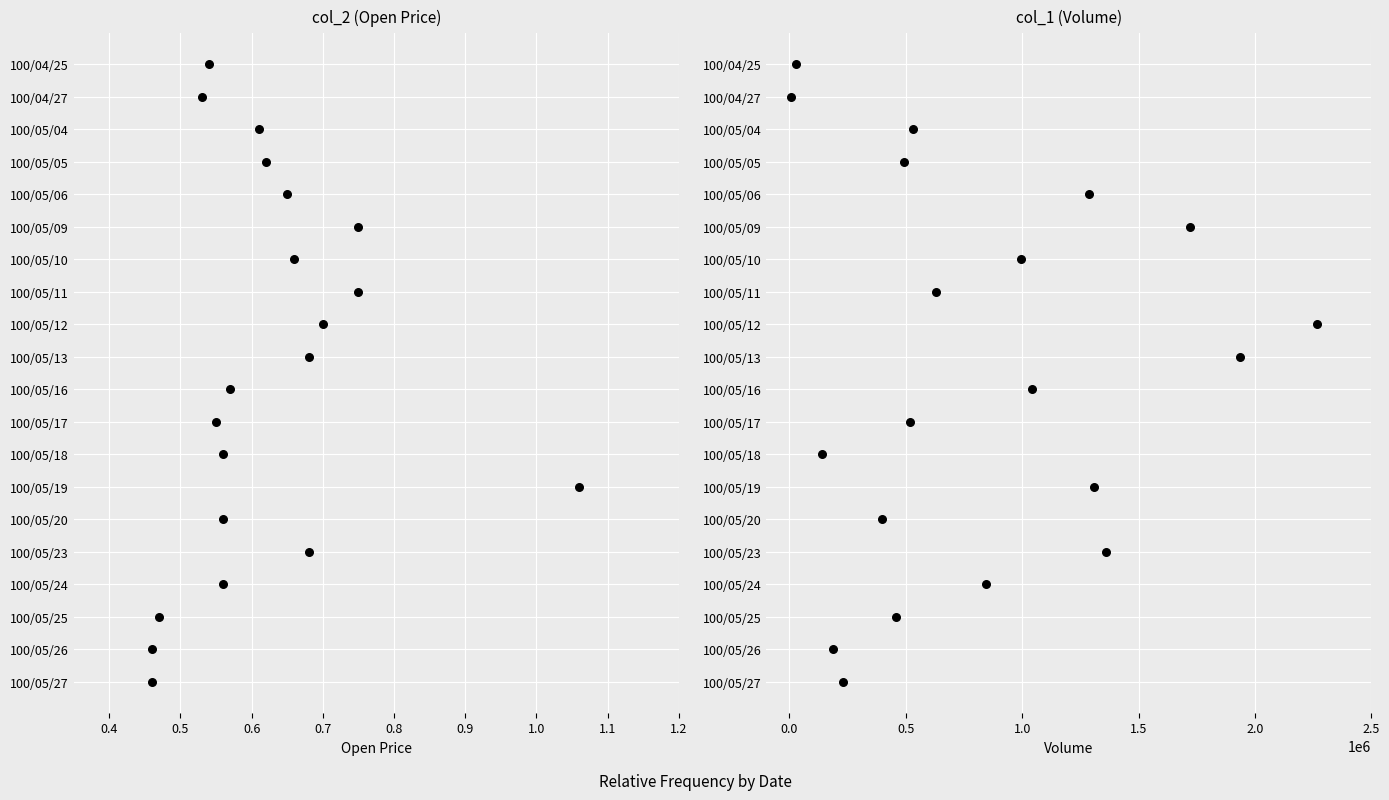

Which series contains the lowest Y value?

col_2 (Open Price)